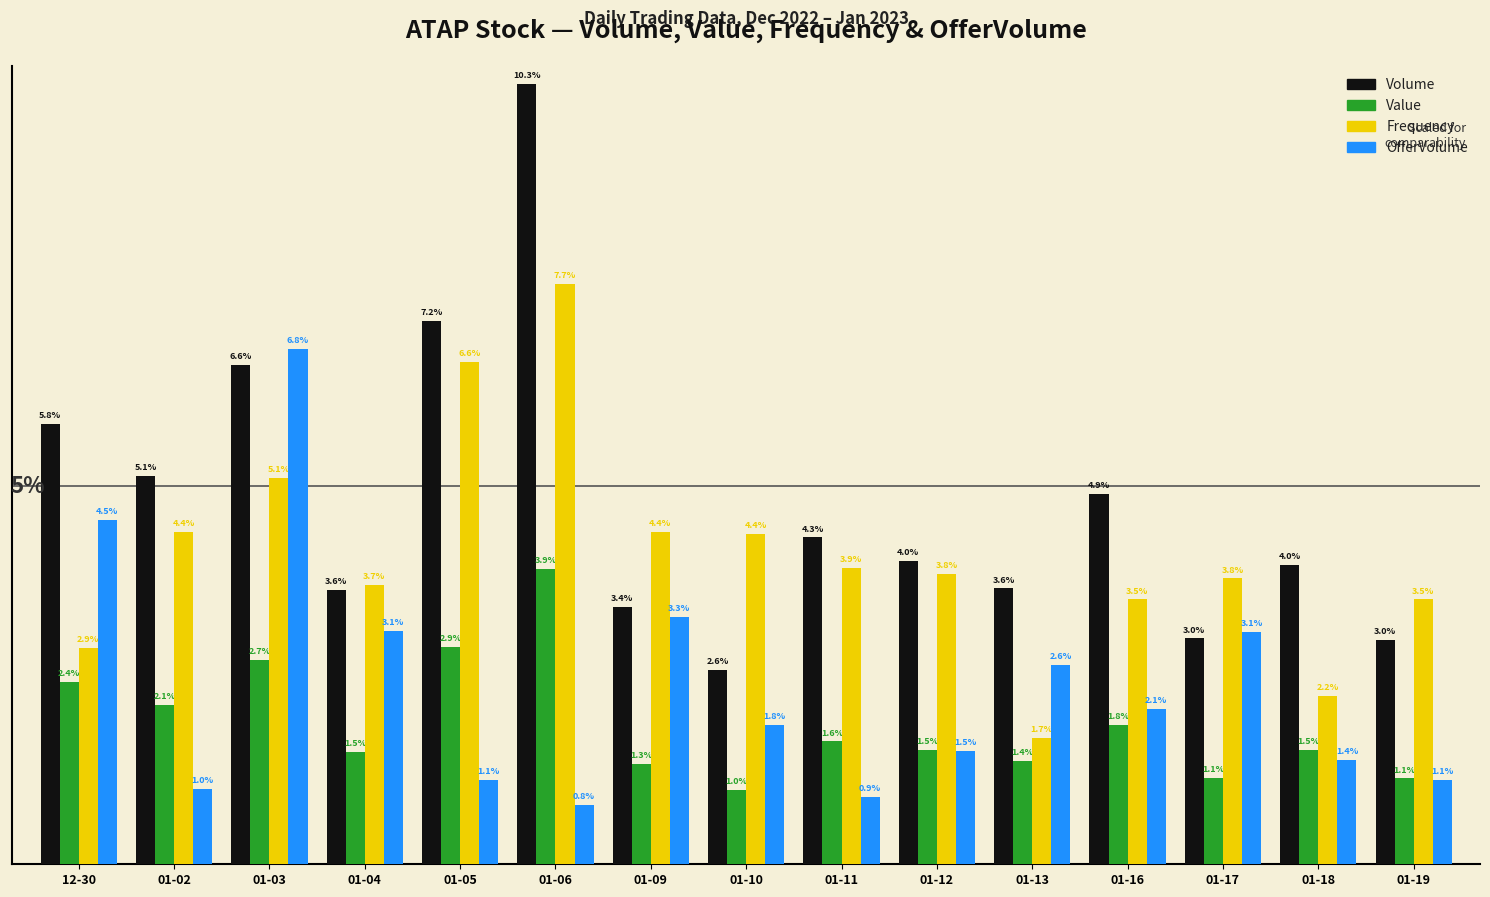

Are the bars horizontal?

No